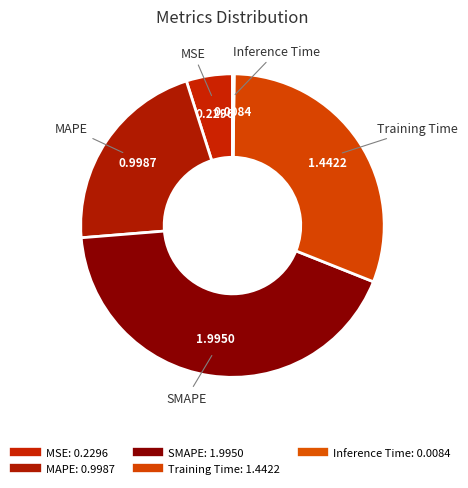

To the nearest percent, what percentage of the pie is SMAPE?

43%